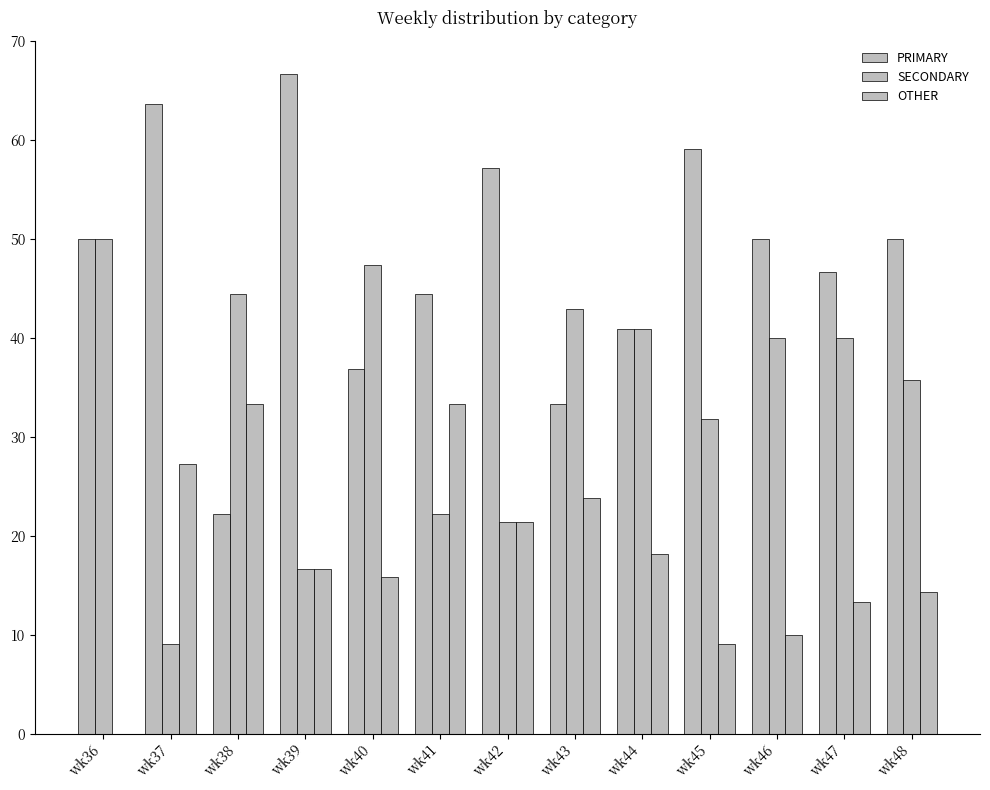

Count the number of categories in the chart.

13